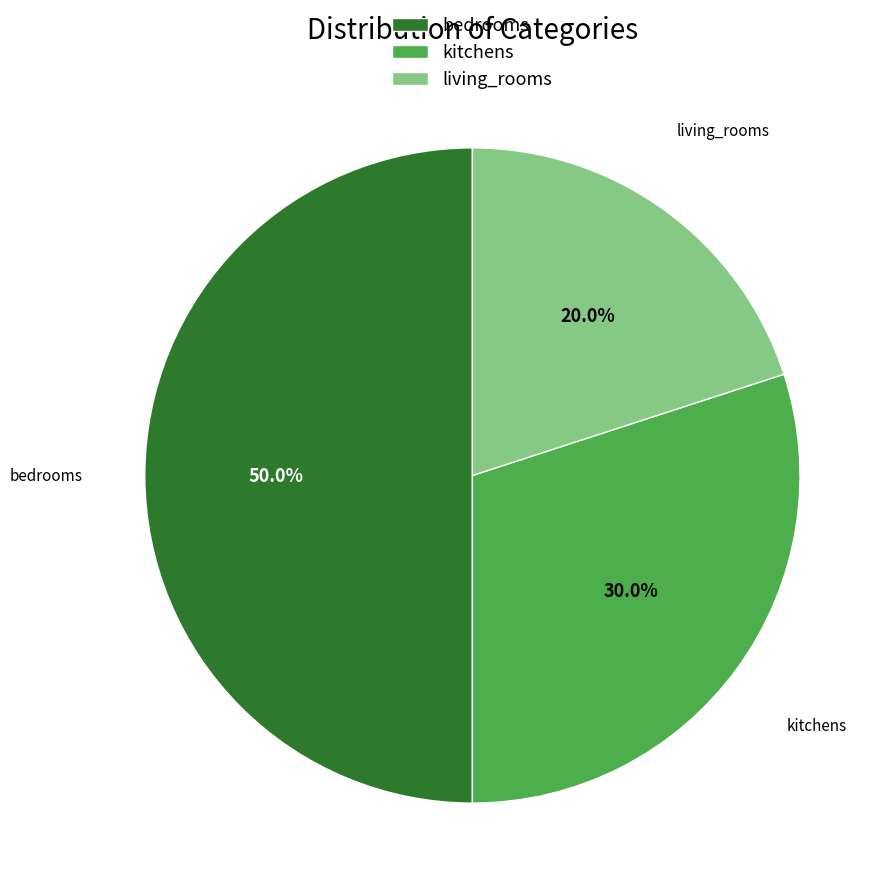

Is kitchens the majority of the pie?

No